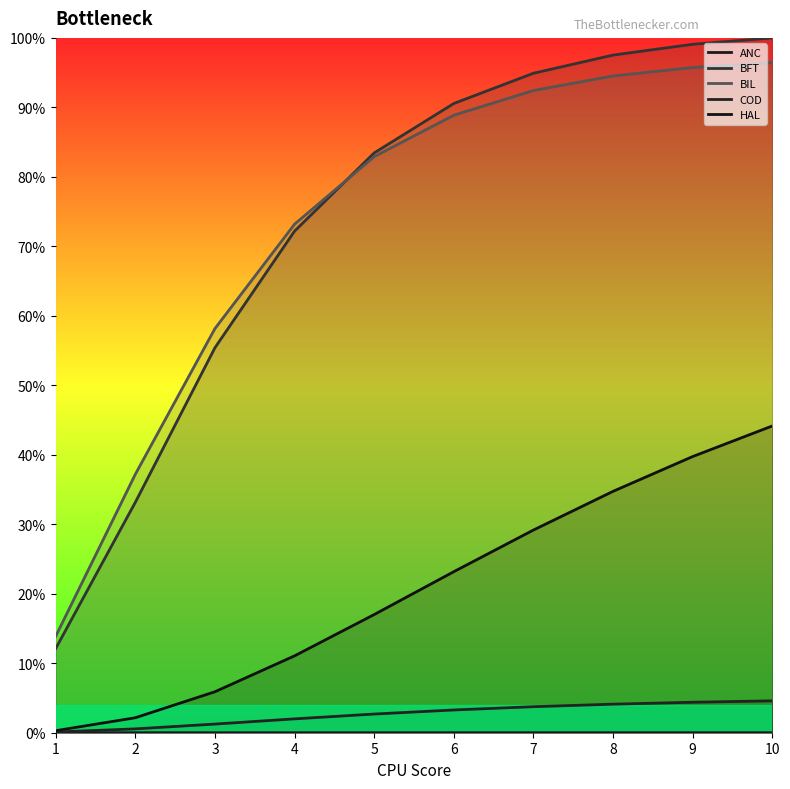

Which series changed the most between 2 and 10?

BFT